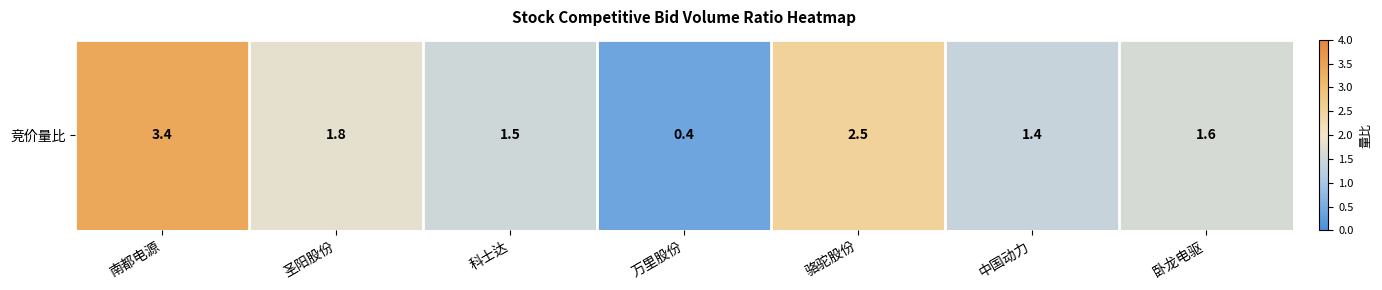

Is it true that the value at 卧龙电驱 is 0.4?

False